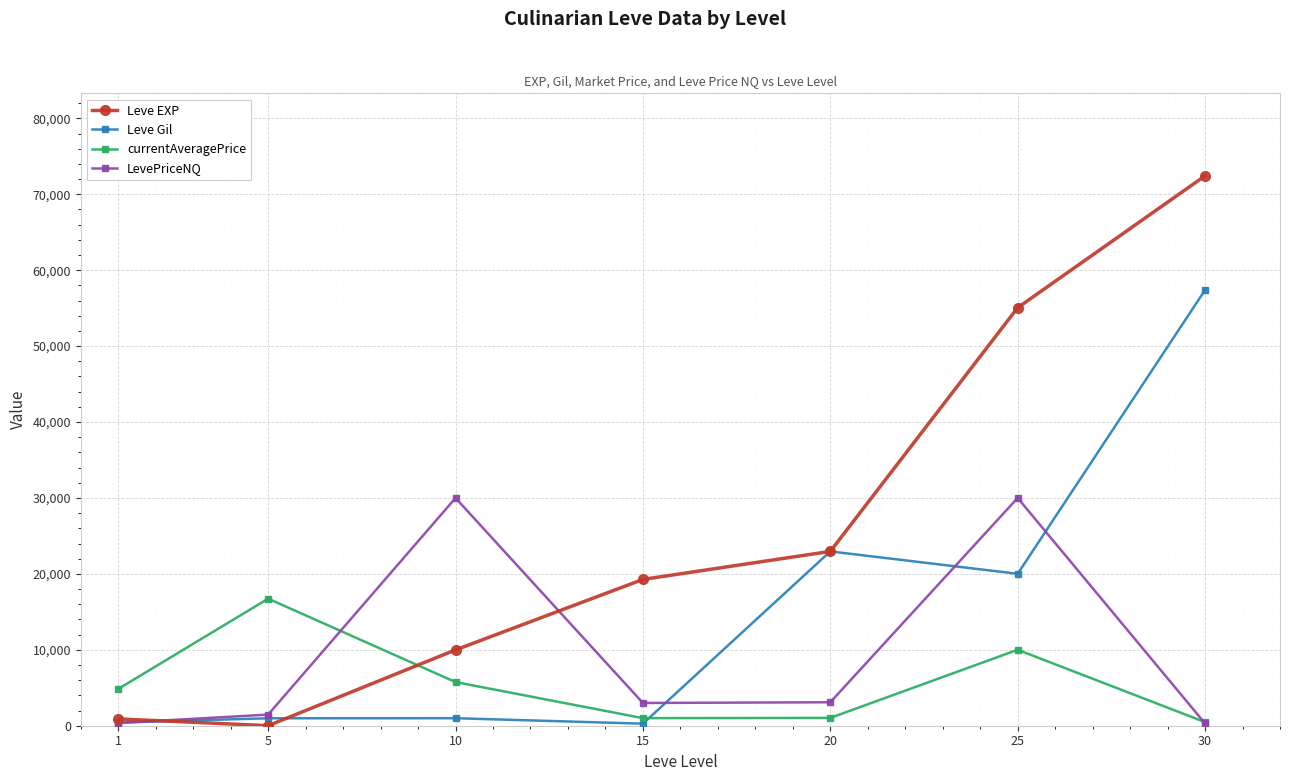

What is the sum of all Leve EXP values?

180616